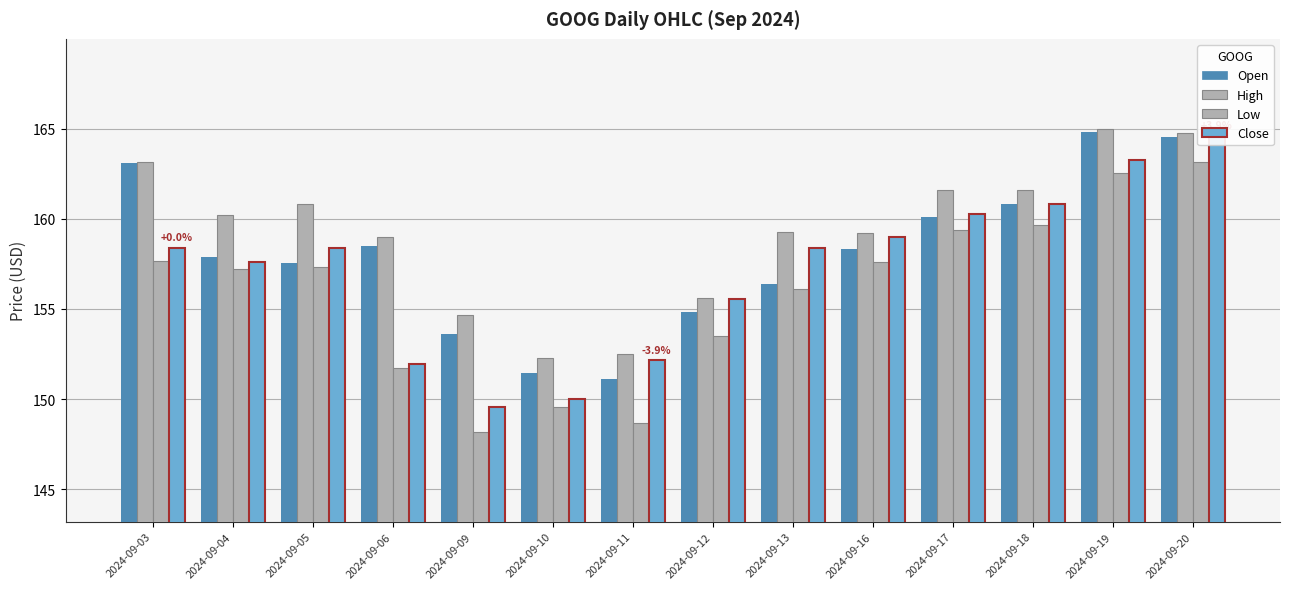

Is the value of Low at 2024-09-05 greater than the value of Close at 2024-09-06?

Yes